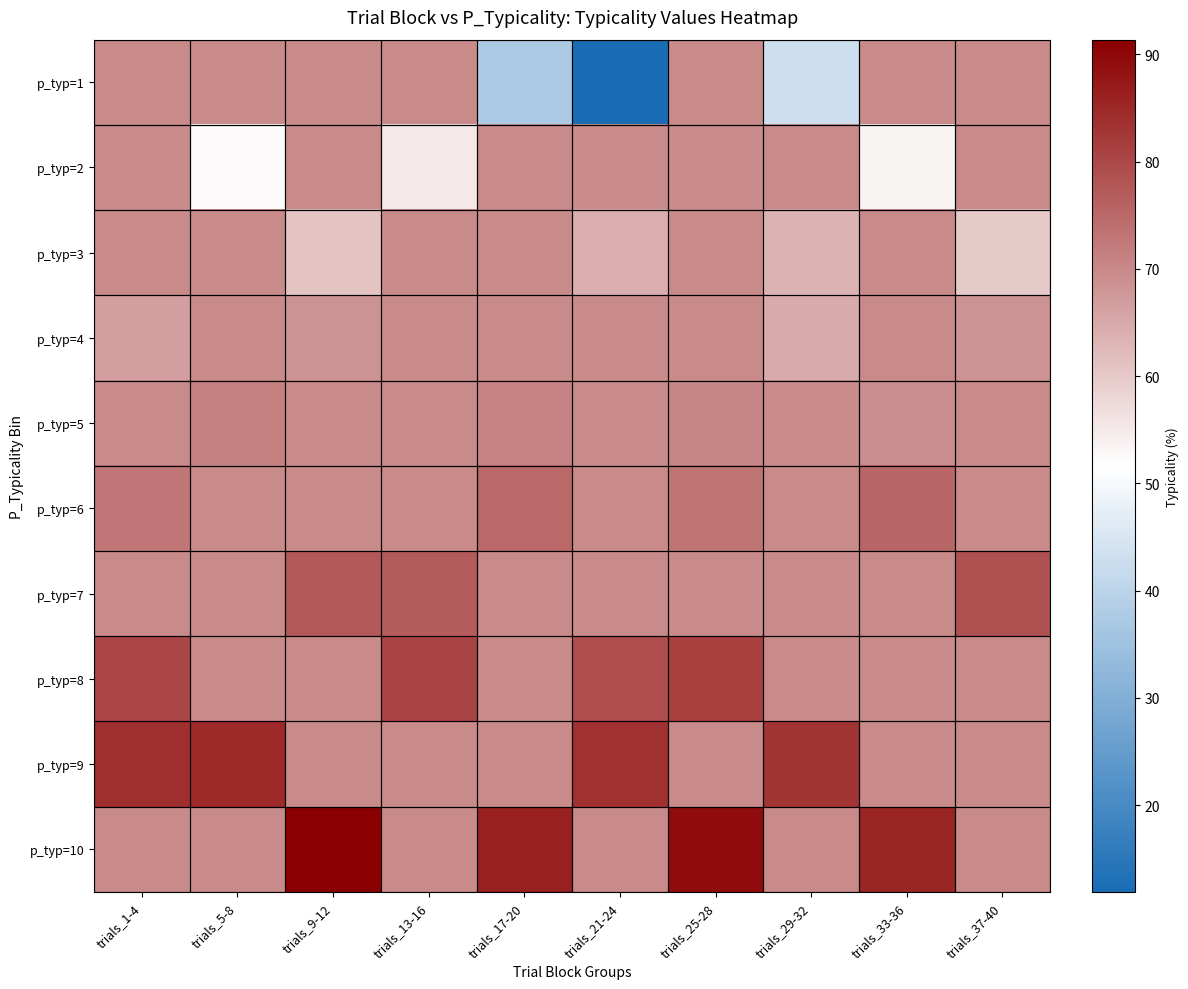

Count the number of data series in this chart.

10